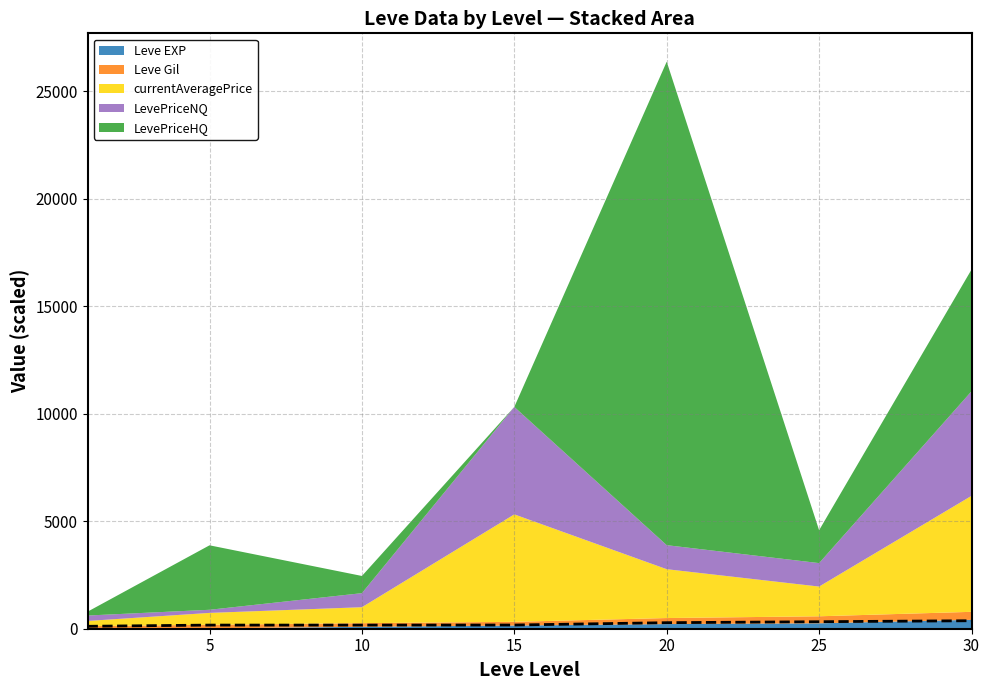

At which label does the data first exceed 172?

20